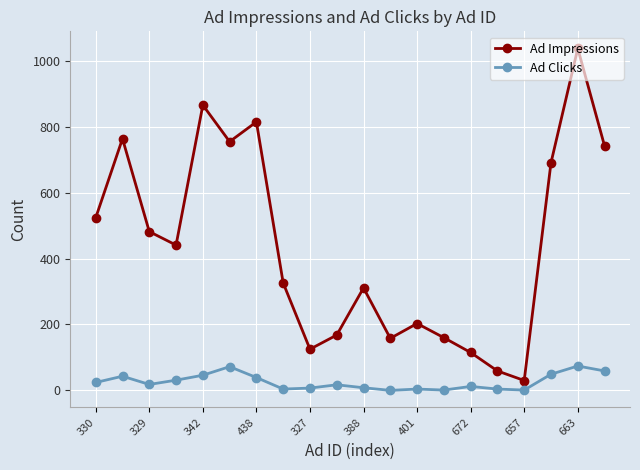

Does the chart display data point markers on the line(s)?

Yes